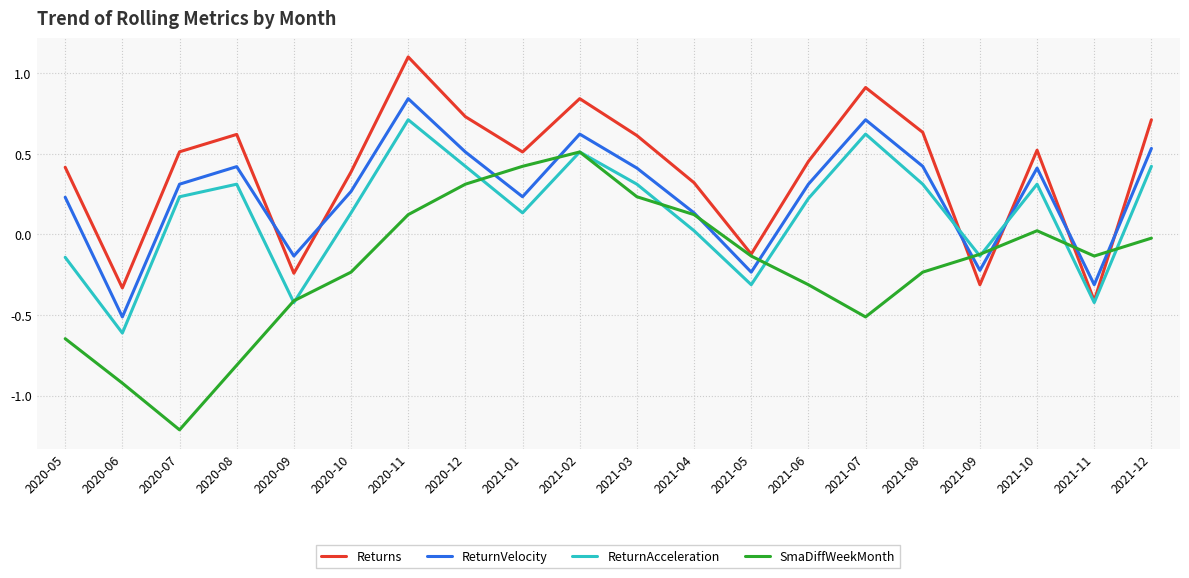

What position from the left is 2021-07?

15